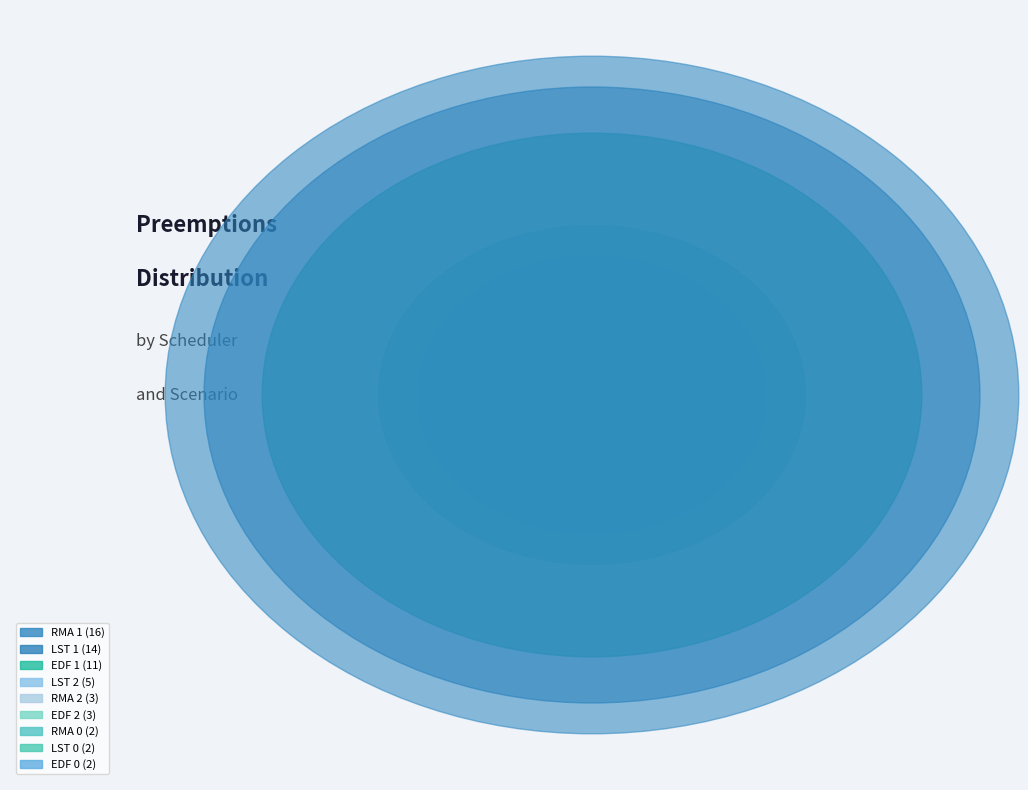

To the nearest percent, what portion does RMA 1 represent?

28%